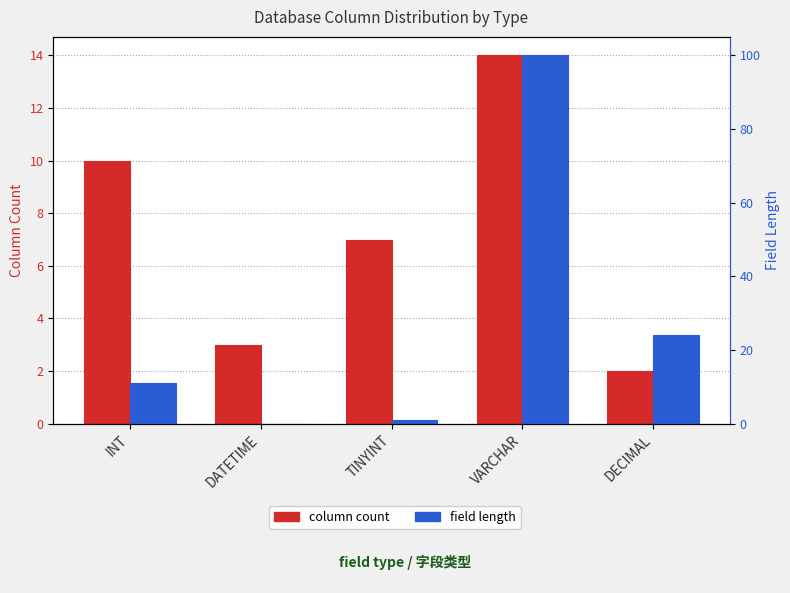

Rank the categories by field length value from lowest to highest.

DATETIME, TINYINT, INT, DECIMAL, VARCHAR